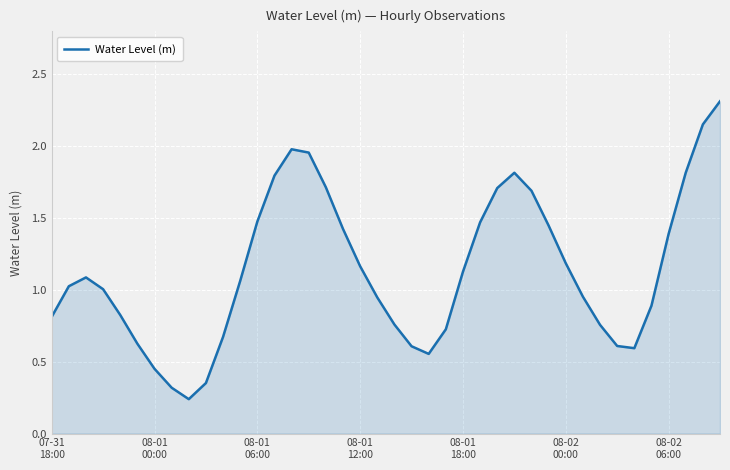

What is the greatest value displayed?

2.3